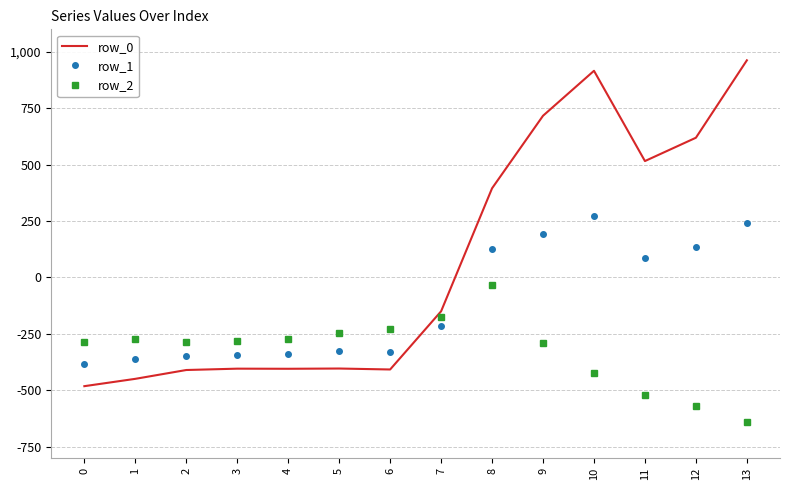

At which category is the sum across all series the highest?

10